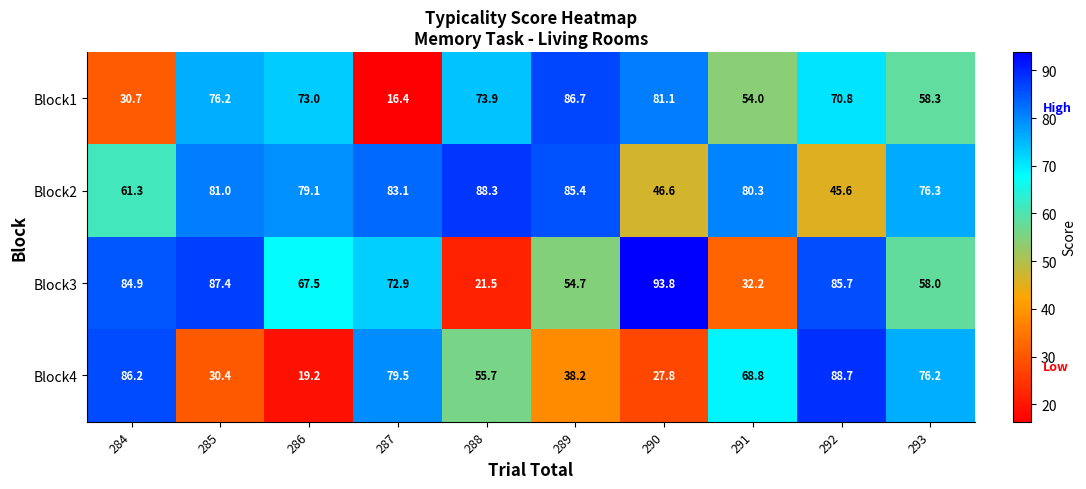

Which series has the widest spread of values?

Block3